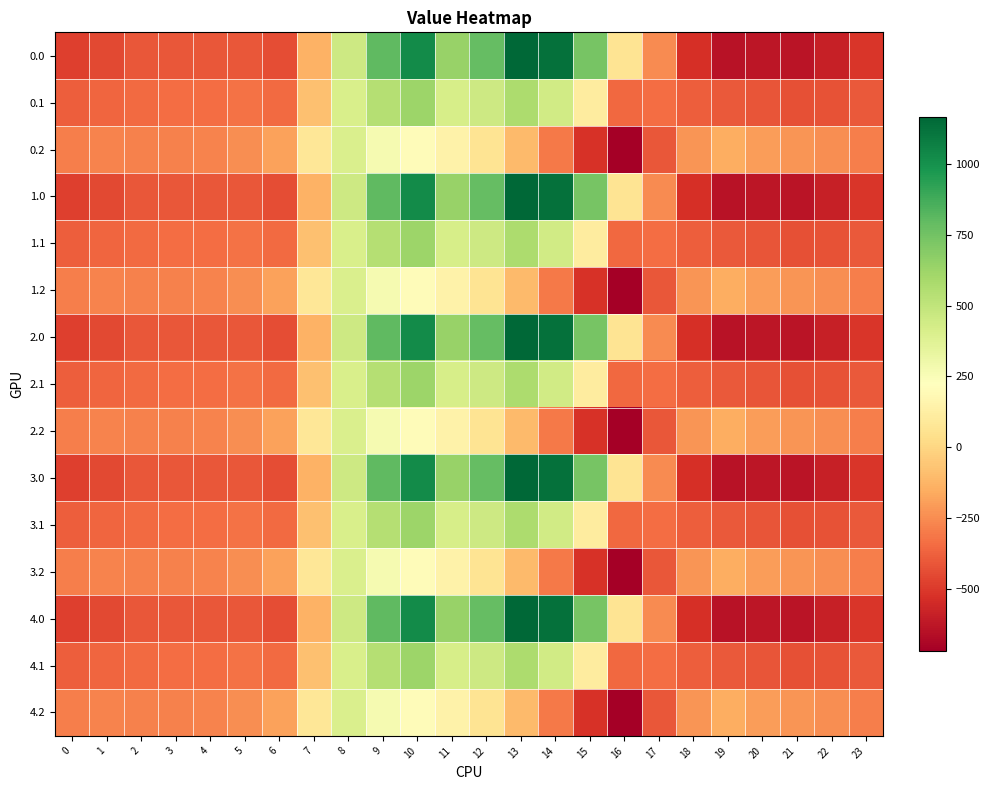

List the series in order of their peak value, highest first.

0.0, 1.0, 2.0, 3.0, 4.0, 0.1, 1.1, 2.1, 3.1, 4.1, 0.2, 1.2, 2.2, 3.2, 4.2